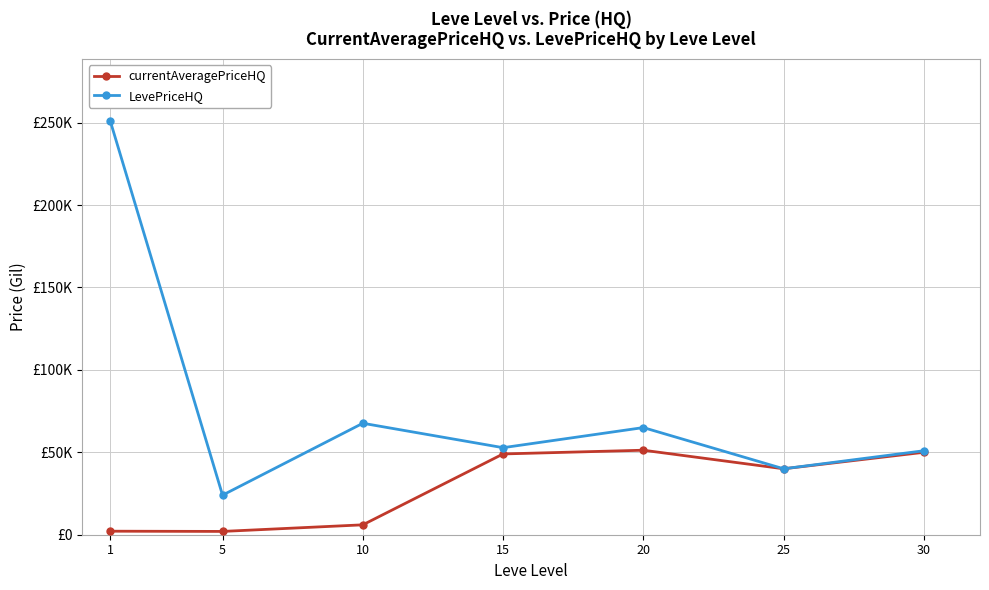

How many lines are shown in the chart?

2